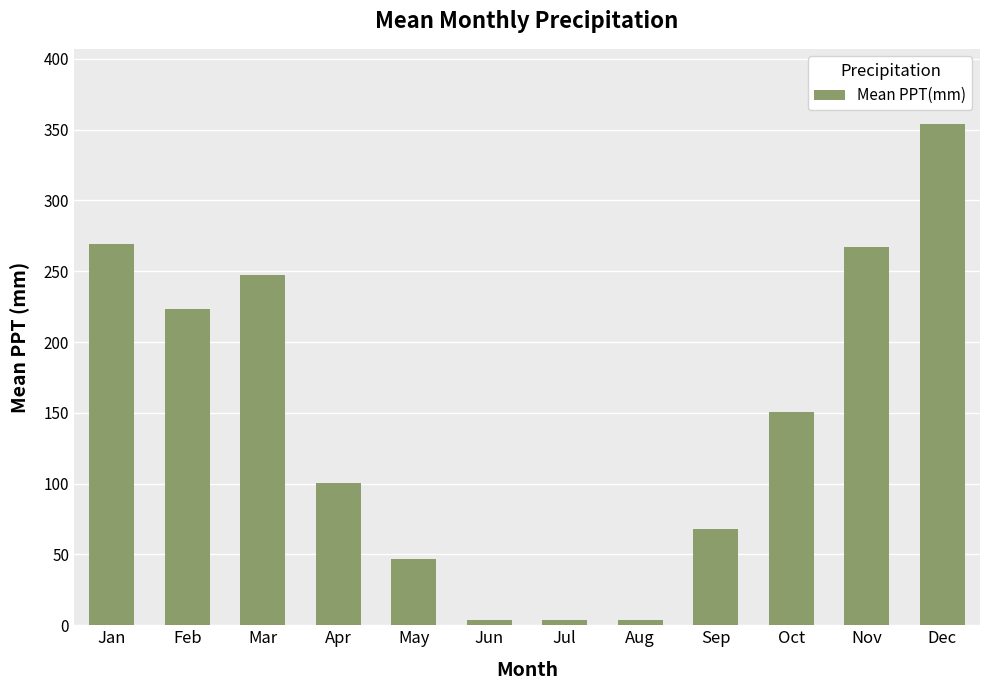

Is it true that the value at Jun is 4.0?

True